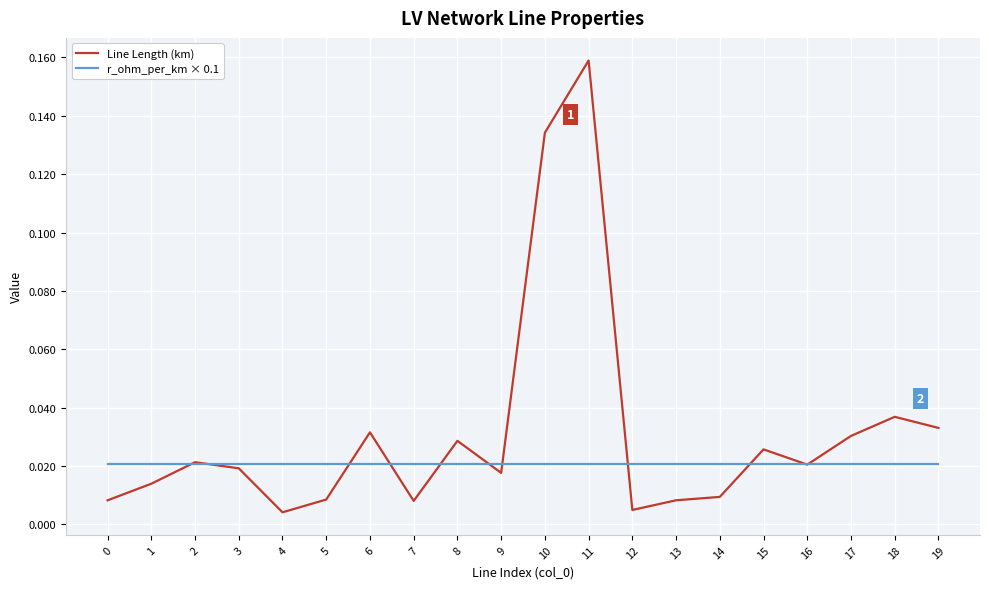

Which category has the highest value across all series?

11